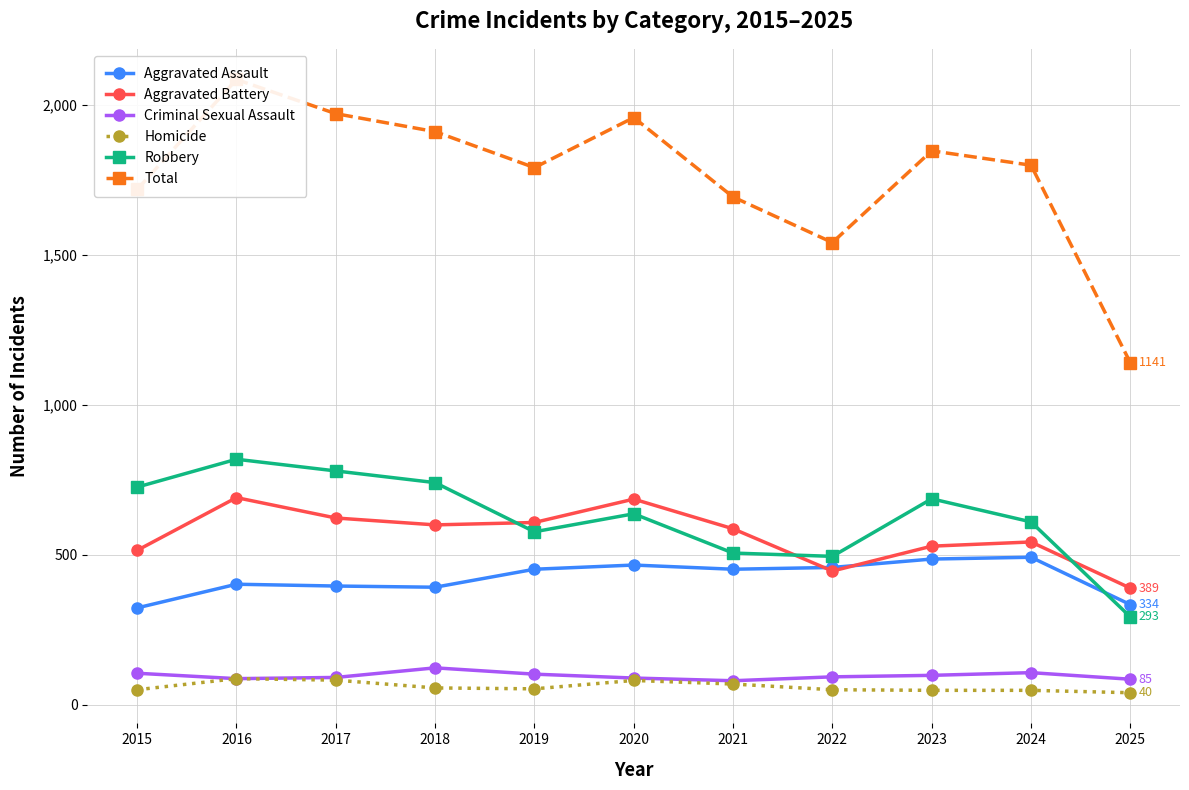

At which label does Criminal Sexual Assault reach its peak?

2018